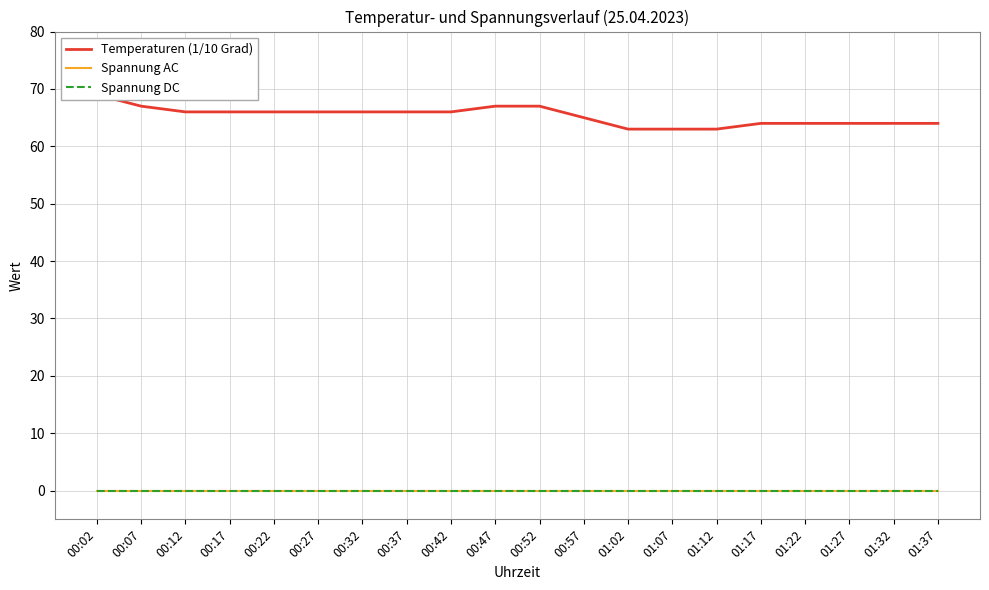

How many distinct data groups are displayed?

3